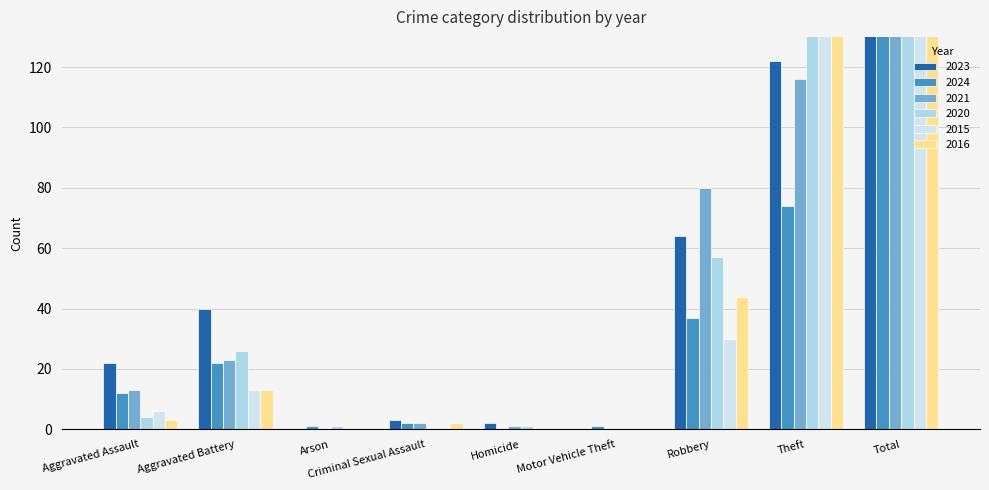

Does the chart contain stacked bars?

No